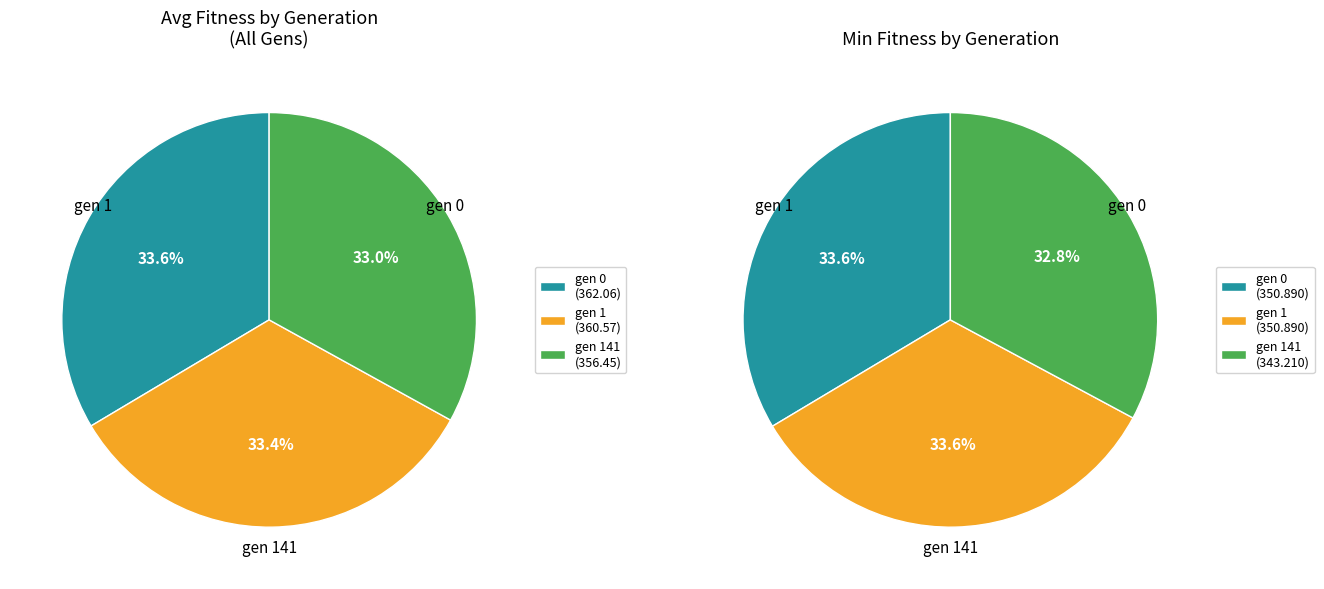

Which slice is the largest?

gen 0